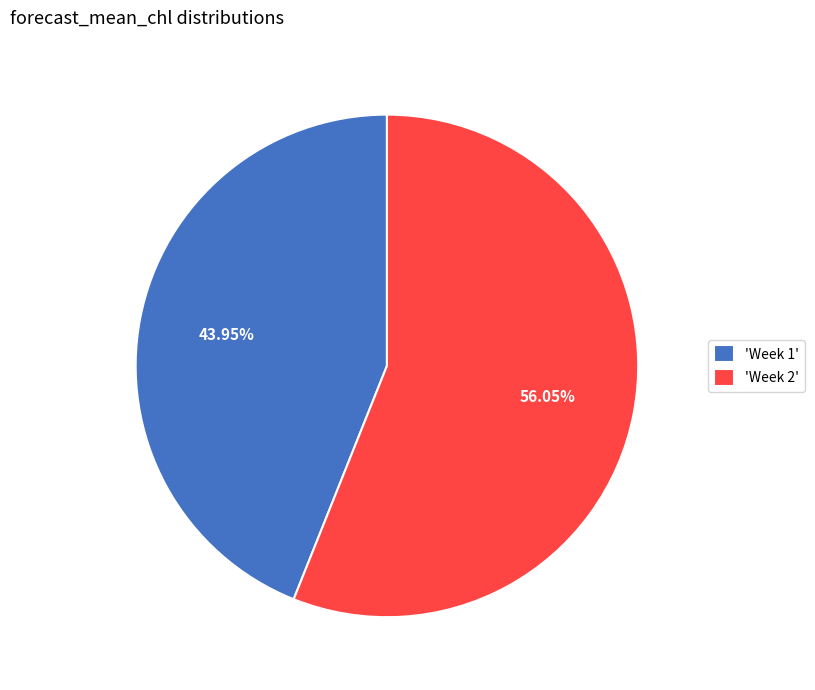

What is the ratio of the value at 'Week 1' to the value at 'Week 2'?

0.8